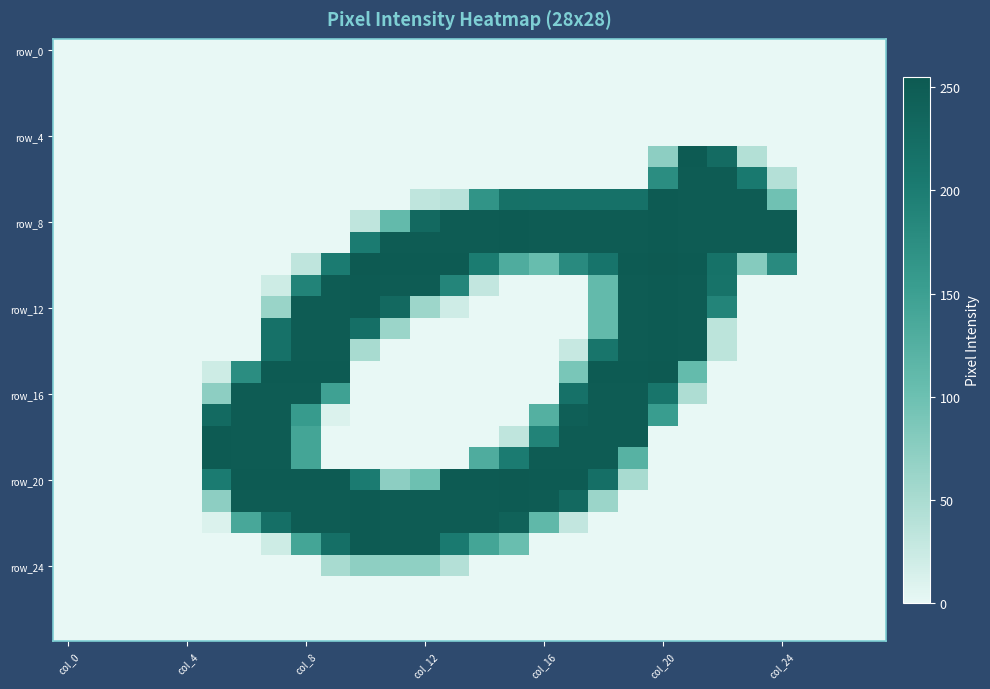

How many categories are shown in the chart?

28